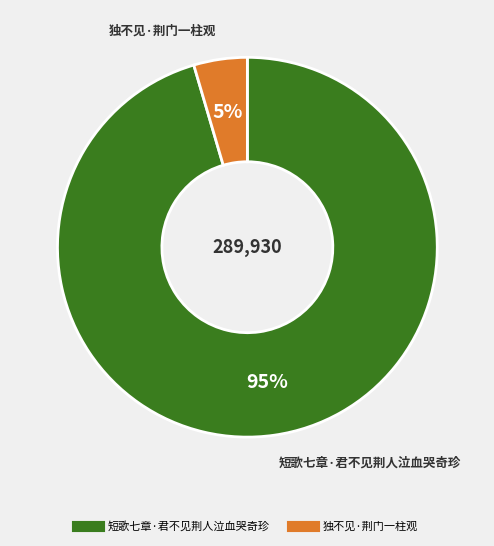

To the nearest percent, what percentage of the pie is 短歌七章·君不见荆人泣血哭奇珍?

95%